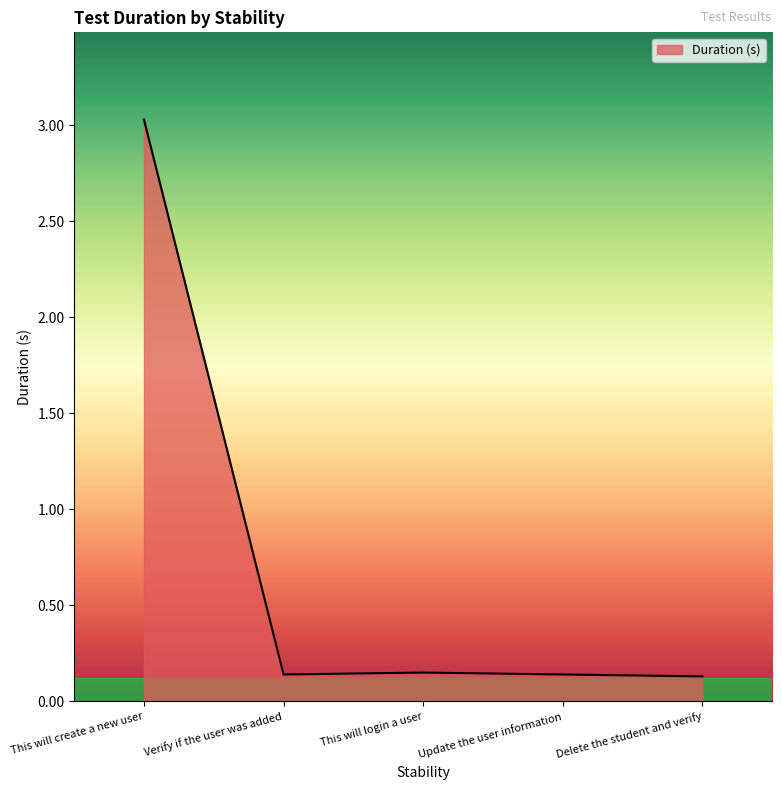

Is it true that the value at This will create a new user is 3.0?

True